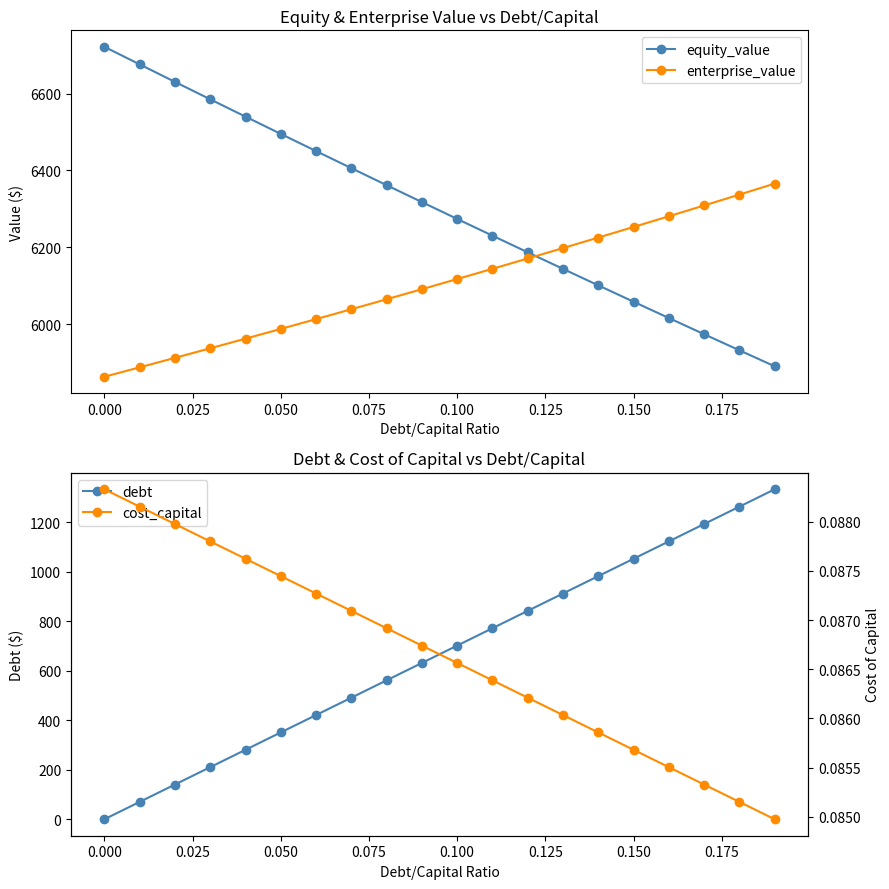

Reading right to left, what are all the values shown in this chart?

equity_value: 5890.9	5932.5	5974.3	6016.4	6058.8	6101.4	6144.2	6187.2	6230.6	6274.1	6317.9	6361.8	6406.1	6450.5	6495.1	6540.0	6585.1	6630.4	6675.9	6721.6
enterprise_value: 6365.9	6337.3	6309.0	6280.9	6253.1	6225.5	6198.2	6171.1	6144.3	6117.7	6091.3	6065.1	6039.2	6013.5	5988.0	5962.7	5937.6	5912.8	5888.1	5863.7
debt: 1332.8	1262.7	1192.5	1122.4	1052.2	982.1	911.9	841.8	771.6	701.5	631.3	561.2	491.0	420.9	350.7	280.6	210.4	140.3	70.1	0.0
cost_capital: 0.1	0.1	0.1	0.1	0.1	0.1	0.1	0.1	0.1	0.1	0.1	0.1	0.1	0.1	0.1	0.1	0.1	0.1	0.1	0.1